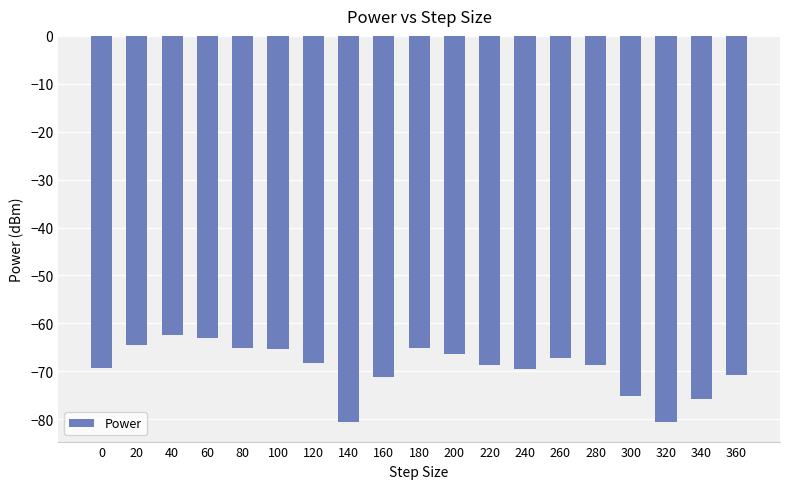

Which has a higher value, 360 or 100?

100